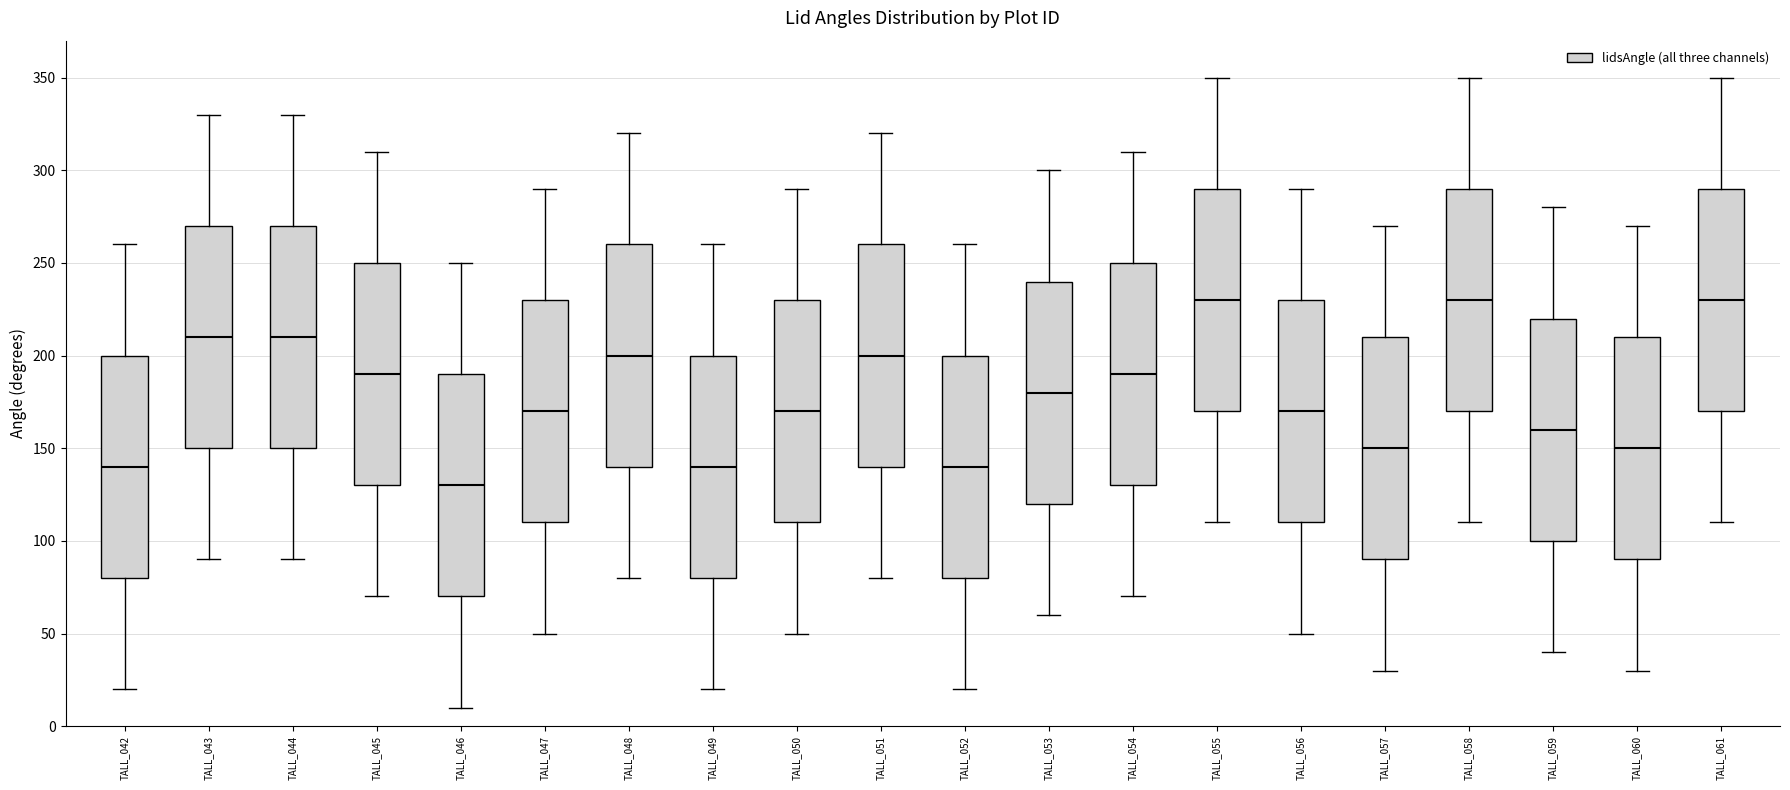

Reading left to right, transcribe this box plot: for each box, give where its median line is, the range the box spans, and where its two whiskers end, as read against the y-axis. The values are not printed on the chart, so give them approximately, as read against the axis.

TALL_042: median 140, box 80 to 200, whiskers 20 to 260
TALL_043: median 210, box 150 to 270, whiskers 90 to 330
TALL_044: median 210, box 150 to 270, whiskers 90 to 330
TALL_045: median 190, box 130 to 250, whiskers 70 to 310
TALL_046: median 130, box 70 to 190, whiskers 10 to 250
TALL_047: median 170, box 110 to 230, whiskers 50 to 290
TALL_048: median 200, box 140 to 260, whiskers 80 to 320
TALL_049: median 140, box 80 to 200, whiskers 20 to 260
TALL_050: median 170, box 110 to 230, whiskers 50 to 290
TALL_051: median 200, box 140 to 260, whiskers 80 to 320
TALL_052: median 140, box 80 to 200, whiskers 20 to 260
TALL_053: median 180, box 120 to 240, whiskers 60 to 300
TALL_054: median 190, box 130 to 250, whiskers 70 to 310
TALL_055: median 230, box 170 to 290, whiskers 110 to 350
TALL_056: median 170, box 110 to 230, whiskers 50 to 290
TALL_057: median 150, box 90 to 210, whiskers 30 to 270
TALL_058: median 230, box 170 to 290, whiskers 110 to 350
TALL_059: median 160, box 100 to 220, whiskers 40 to 280
TALL_060: median 150, box 90 to 210, whiskers 30 to 270
TALL_061: median 230, box 170 to 290, whiskers 110 to 350